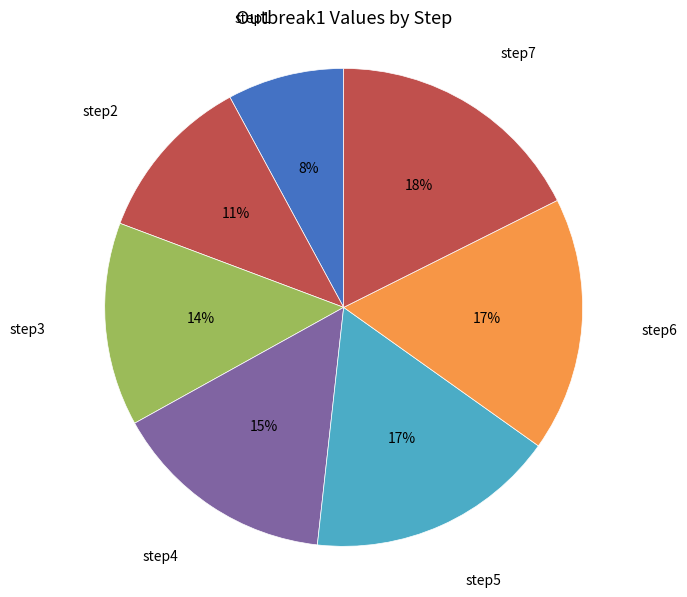

Count the number of slices in the pie.

7